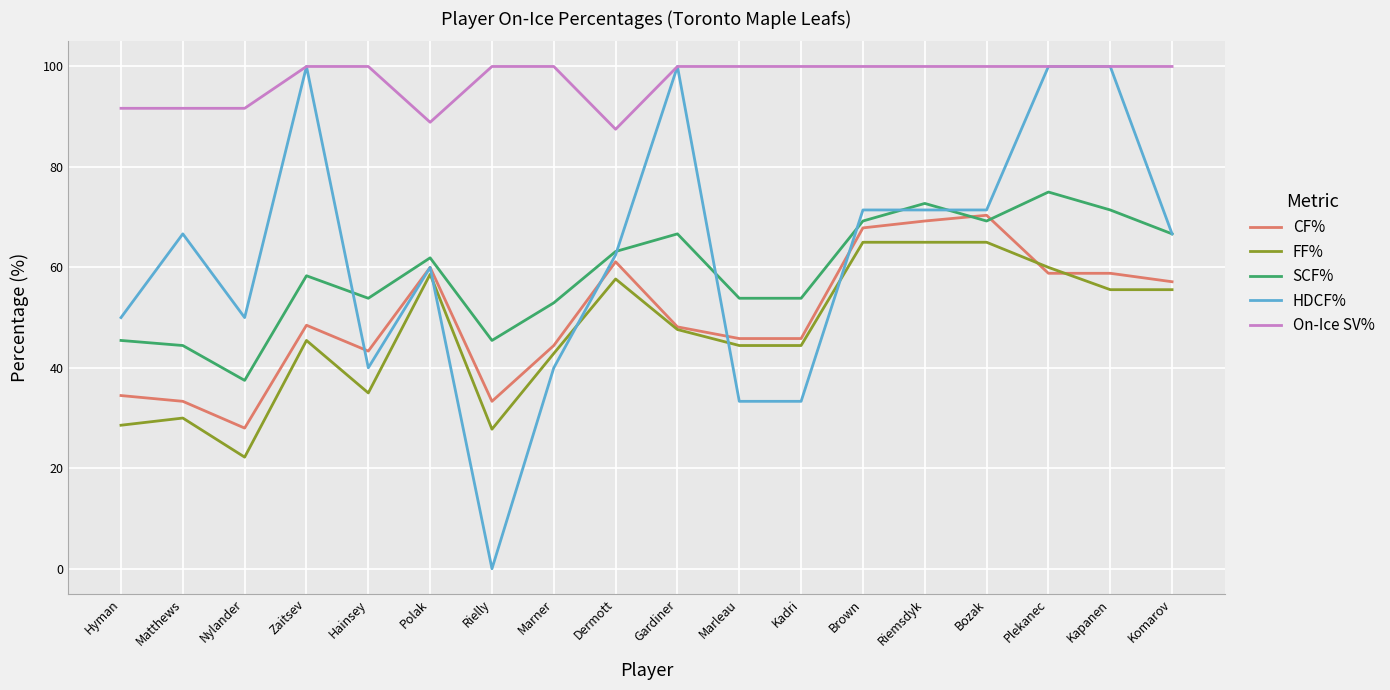

Count the number of data series in this chart.

5